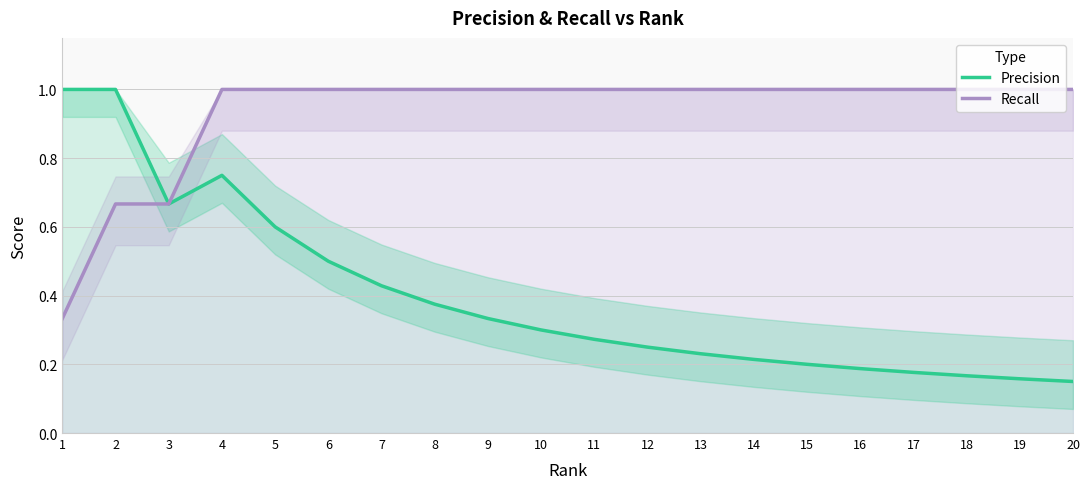

What is the sum of the Recall values at 10 and 9?

2.0